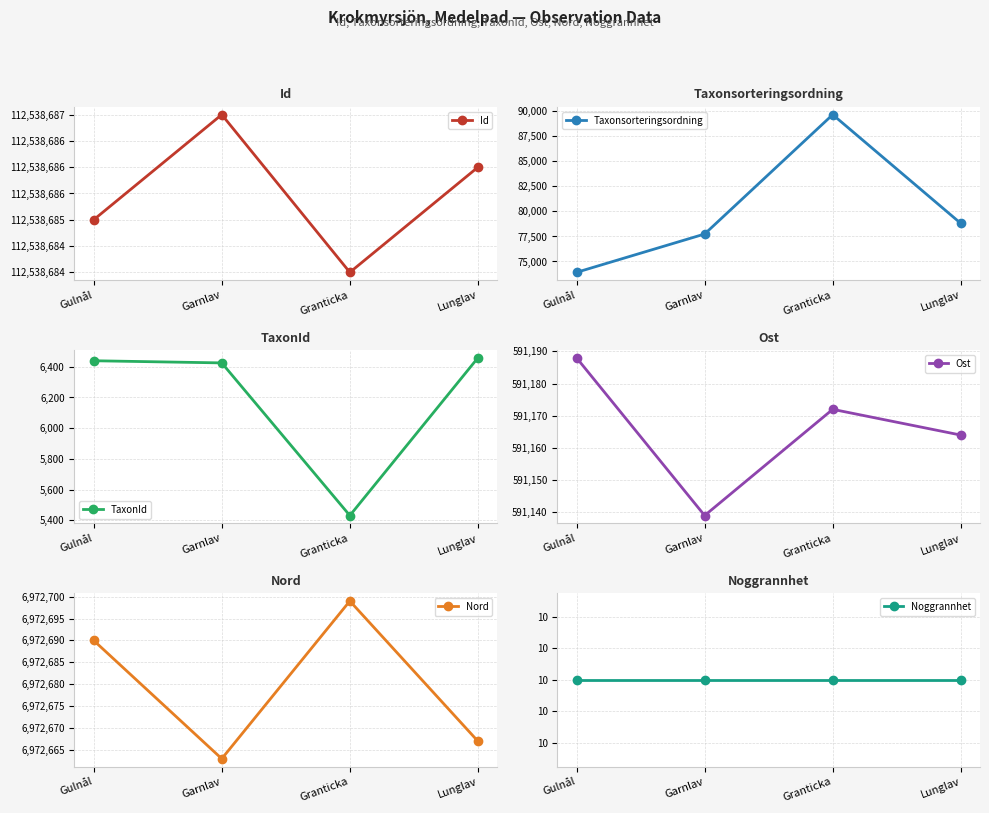

Reading right to left, list all the values displayed in this chart.

Id: Lunglav=112538686	Granticka=112538684	Garnlav=112538687	Gulnål=112538685
Taxonsorteringsordning: Lunglav=78809	Granticka=89679	Garnlav=77746	Gulnål=73915
TaxonId: Lunglav=6458	Granticka=5432	Garnlav=6425	Gulnål=6439
Ost: Lunglav=591164	Granticka=591172	Garnlav=591139	Gulnål=591188
Nord: Lunglav=6972667	Granticka=6972699	Garnlav=6972663	Gulnål=6972690
Noggrannhet: Lunglav=10	Granticka=10	Garnlav=10	Gulnål=10